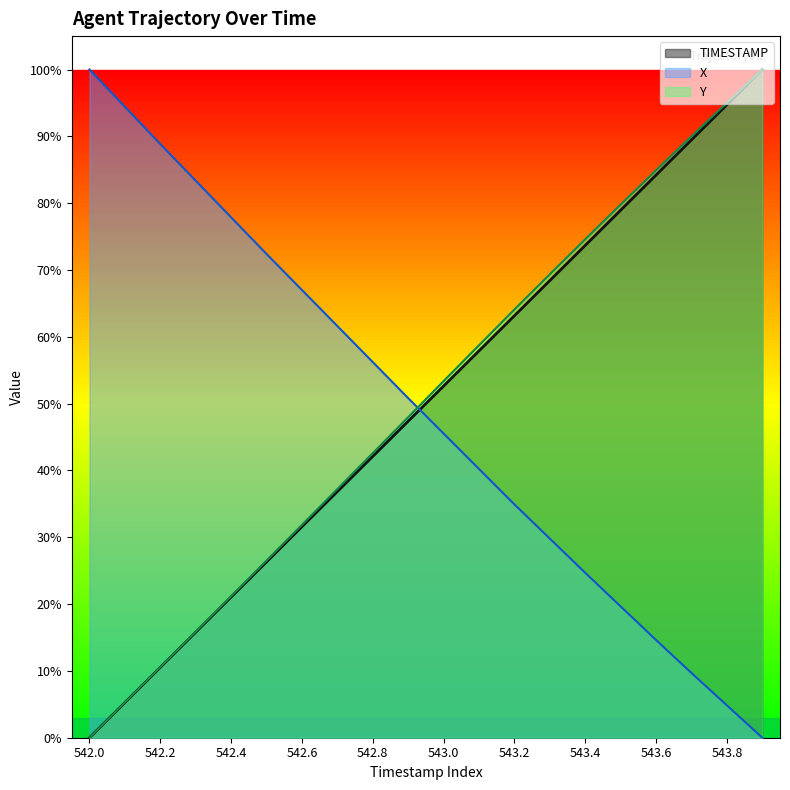

What is the label of the 10th point from the right?

543.0